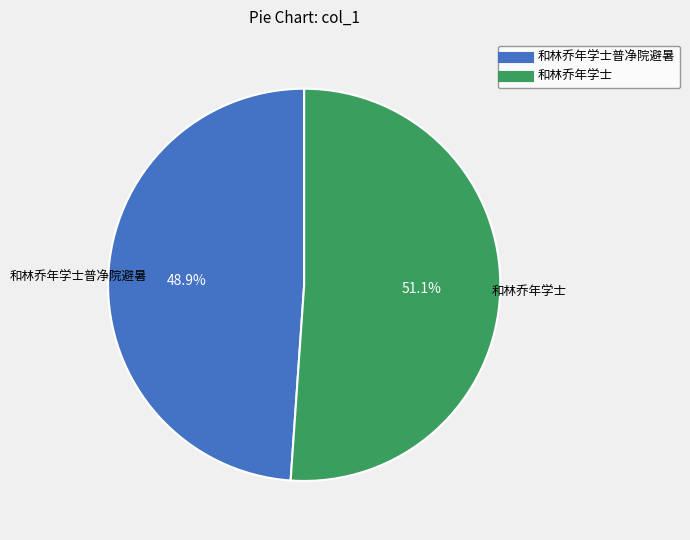

Is there any slice that represents more than half of the pie?

Yes